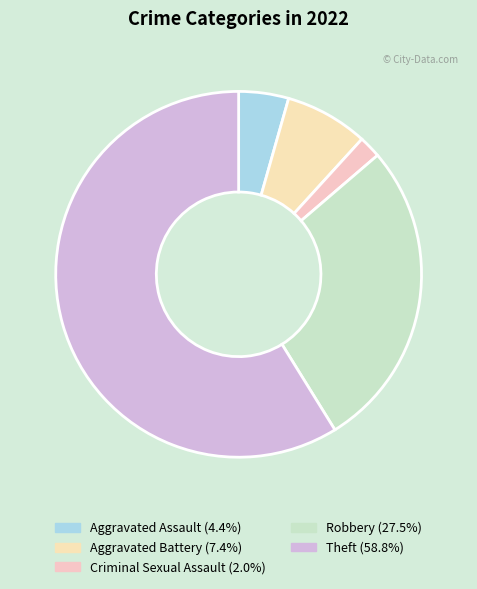

To the nearest percent, what is the combined percentage of Theft and Aggravated Assault?

63%